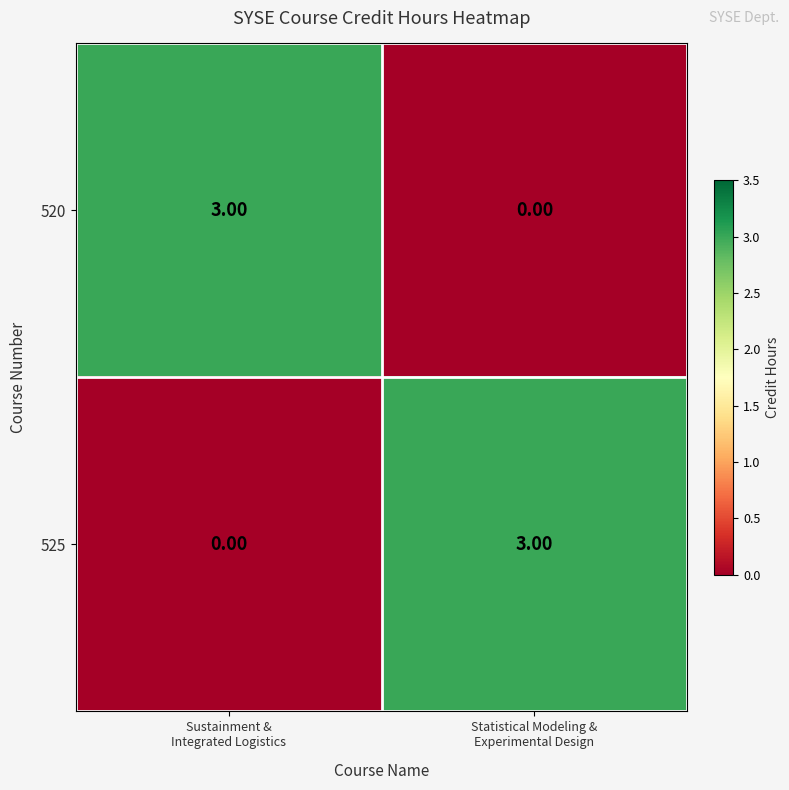

What is the difference between the maximum and minimum values in the 525 series?

3